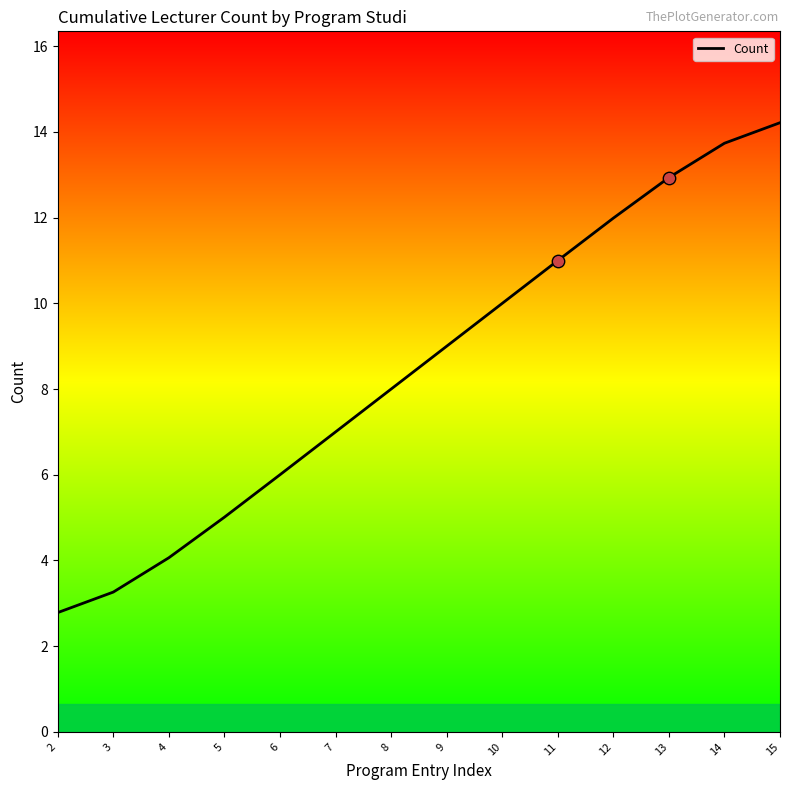

What is the ratio of the value at 13 to the value at 10?

1.3